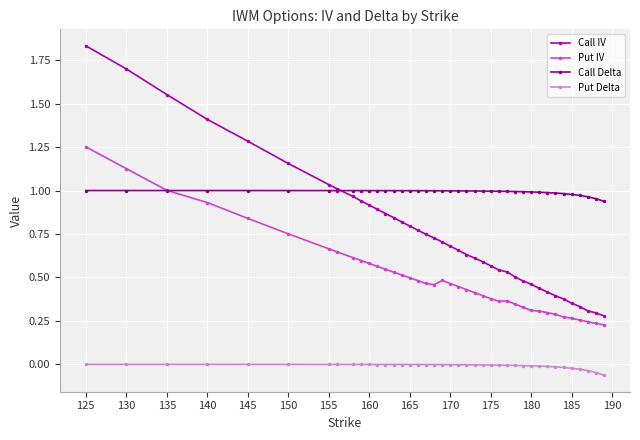

Rank the series by their maximum value, from lowest to highest.

Put Delta, Call Delta, Put IV, Call IV